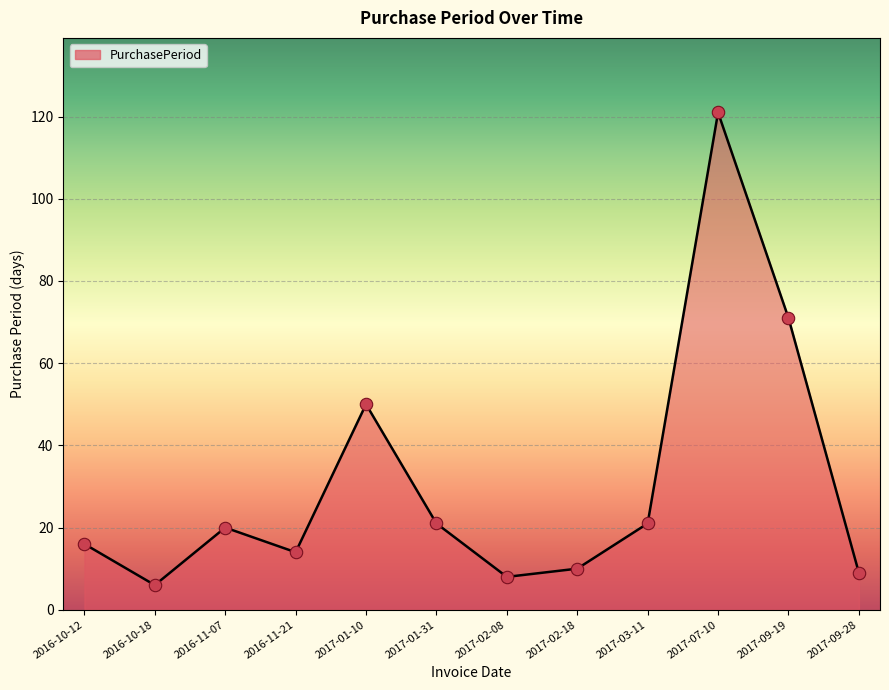

Which has a higher value, 2017-02-18 or 2017-02-08?

2017-02-18